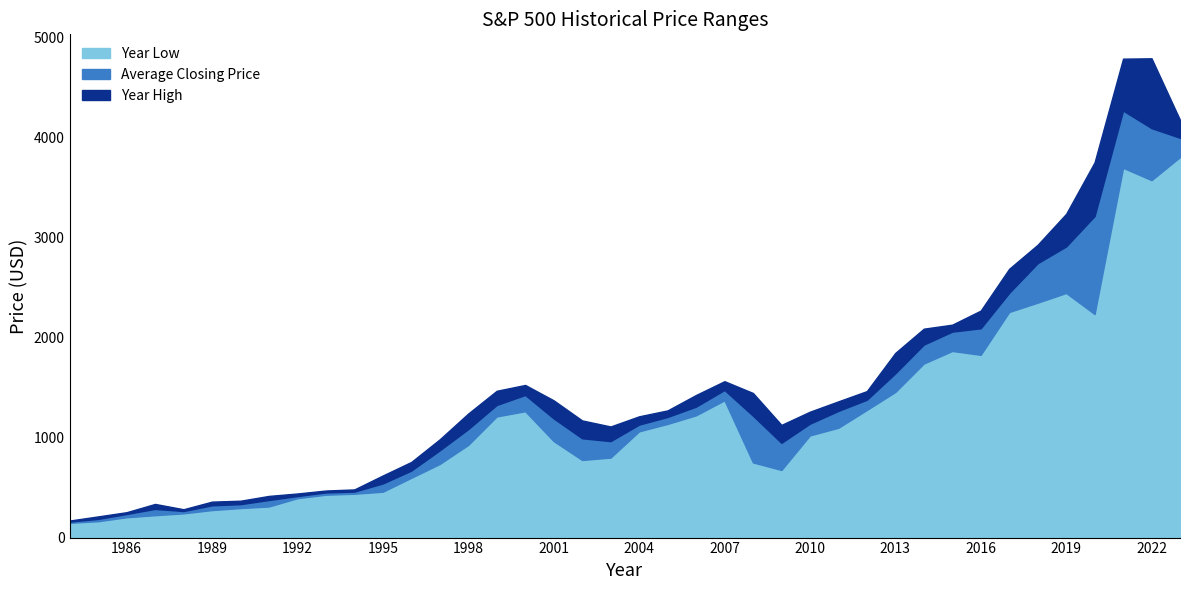

How many data points in Average Closing Price are less than 1192?

20